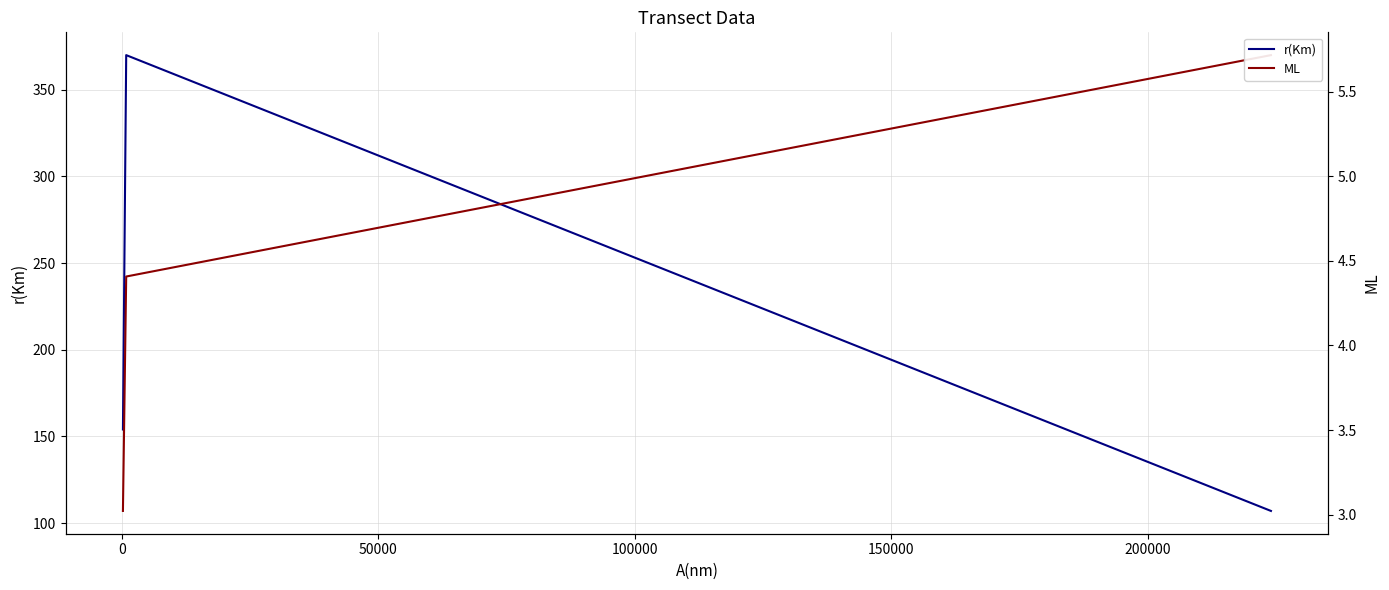

Is the value of ML at 0 greater than the value of r(Km) at 50000?

No